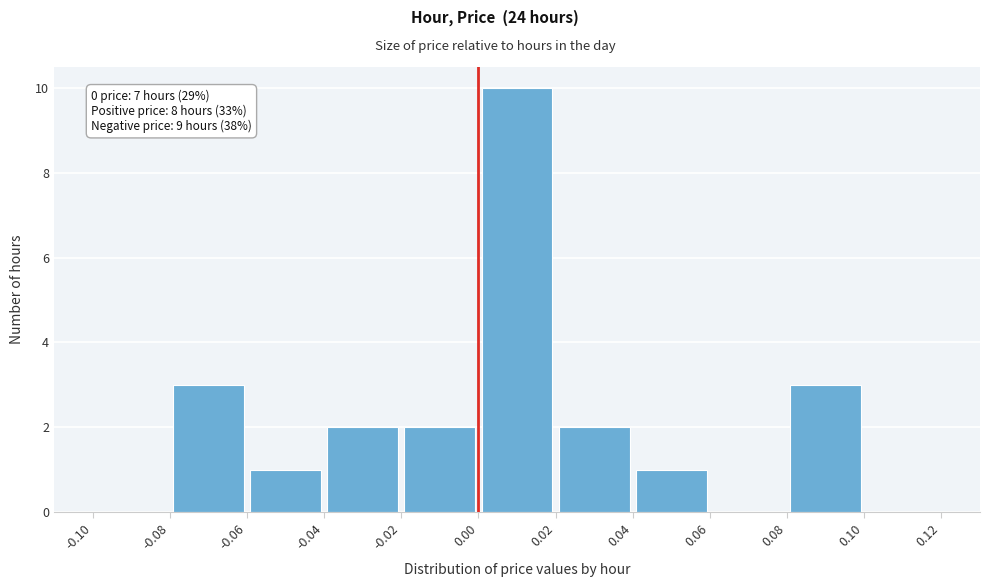

Which range on the x-axis has the tallest bar?

0.00 to 0.02